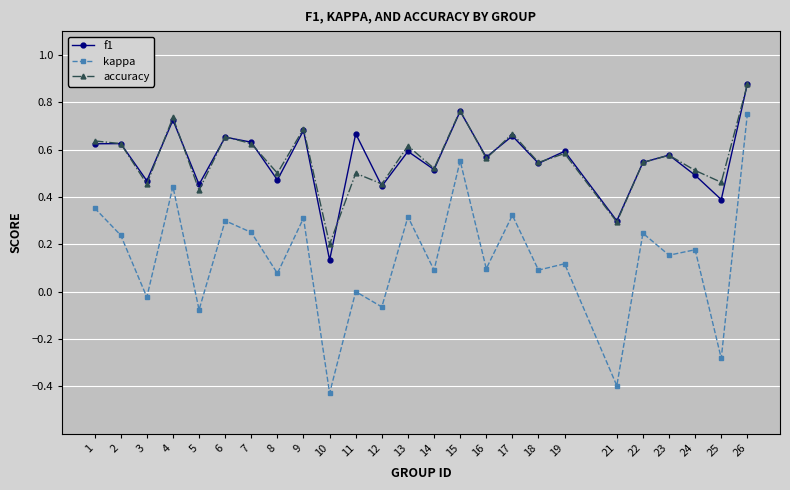

Count the number of categories in the chart.

25